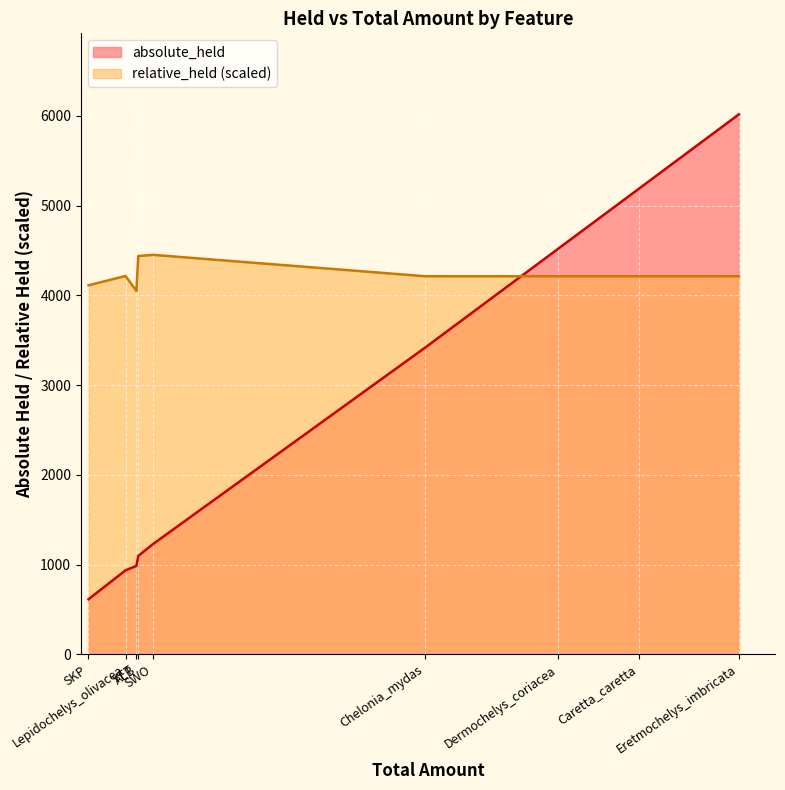

Rank the series by their maximum value, from highest to lowest.

absolute_held, relative_held (scaled)